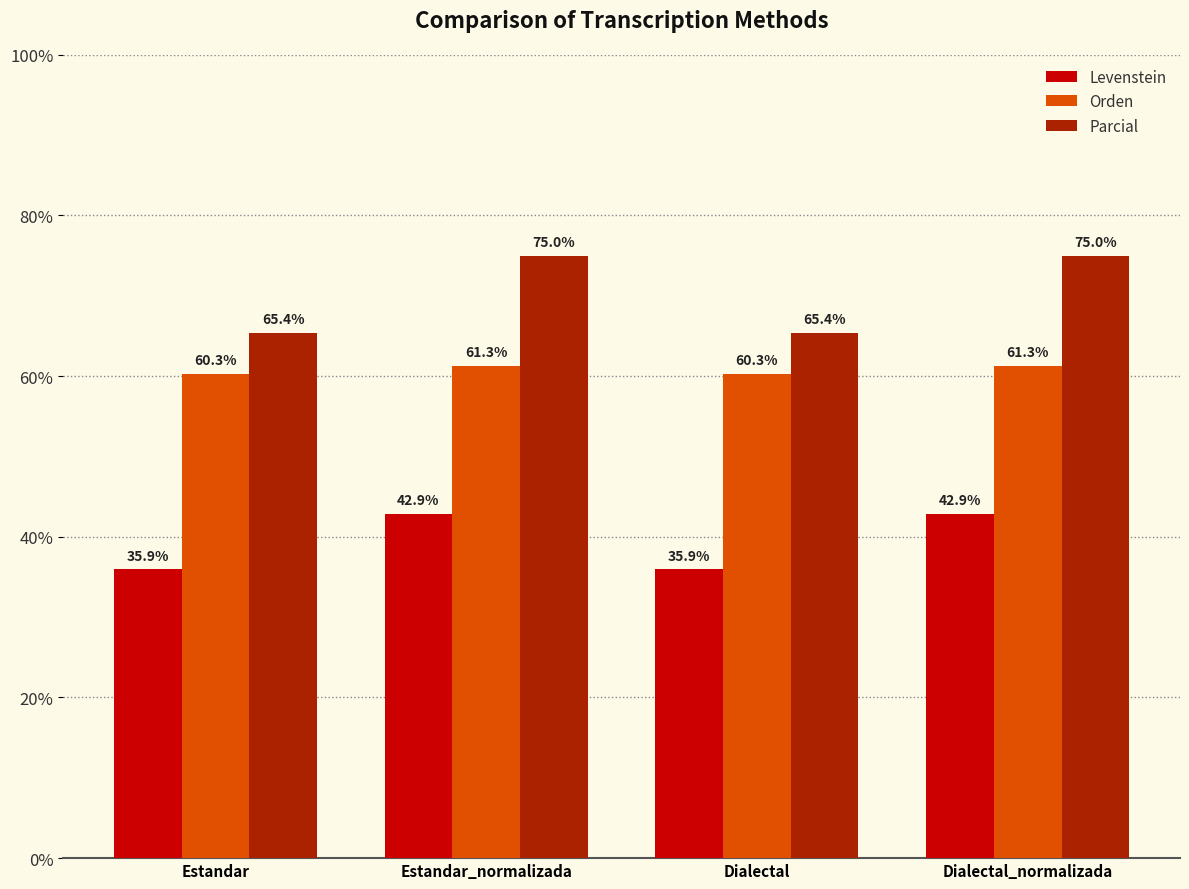

Reading left to right, extract all data points from this chart.

Levenstein: 35.9	42.9	35.9	42.9
Orden: 60.3	61.3	60.3	61.3
Parcial: 65.4	75.0	65.4	75.0